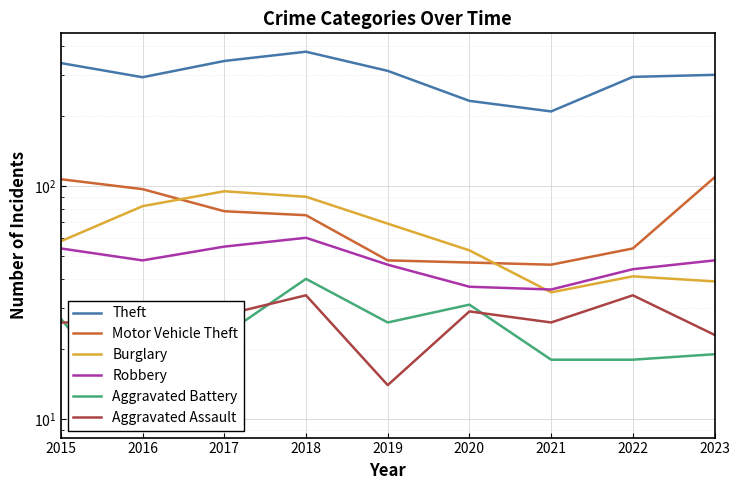

At which label does Burglary first exceed 58?

2016